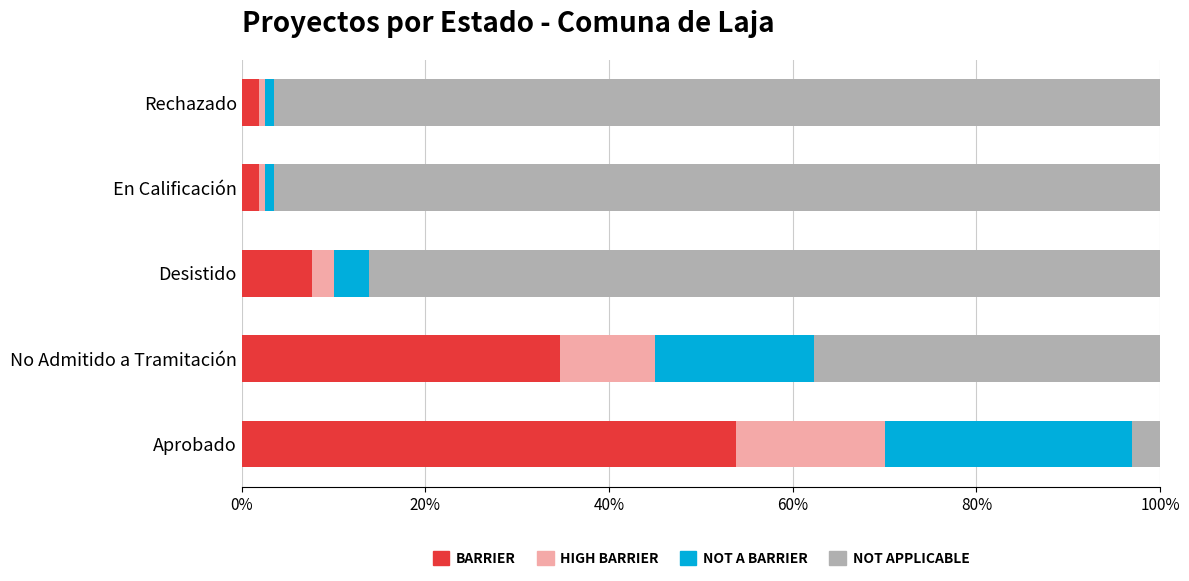

How many series are shown in this chart?

4